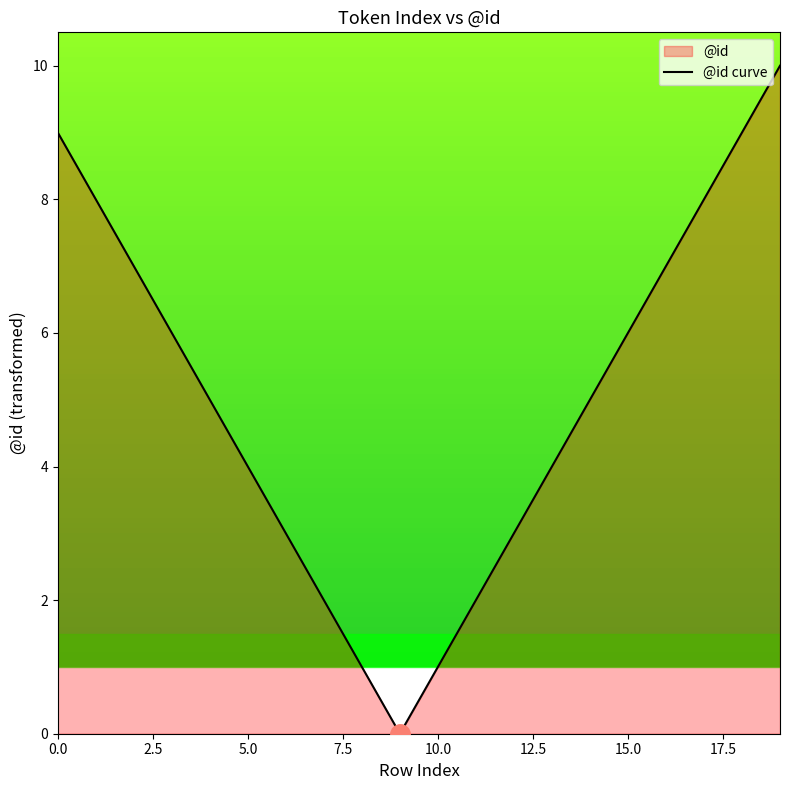

How many values are below 5?

9